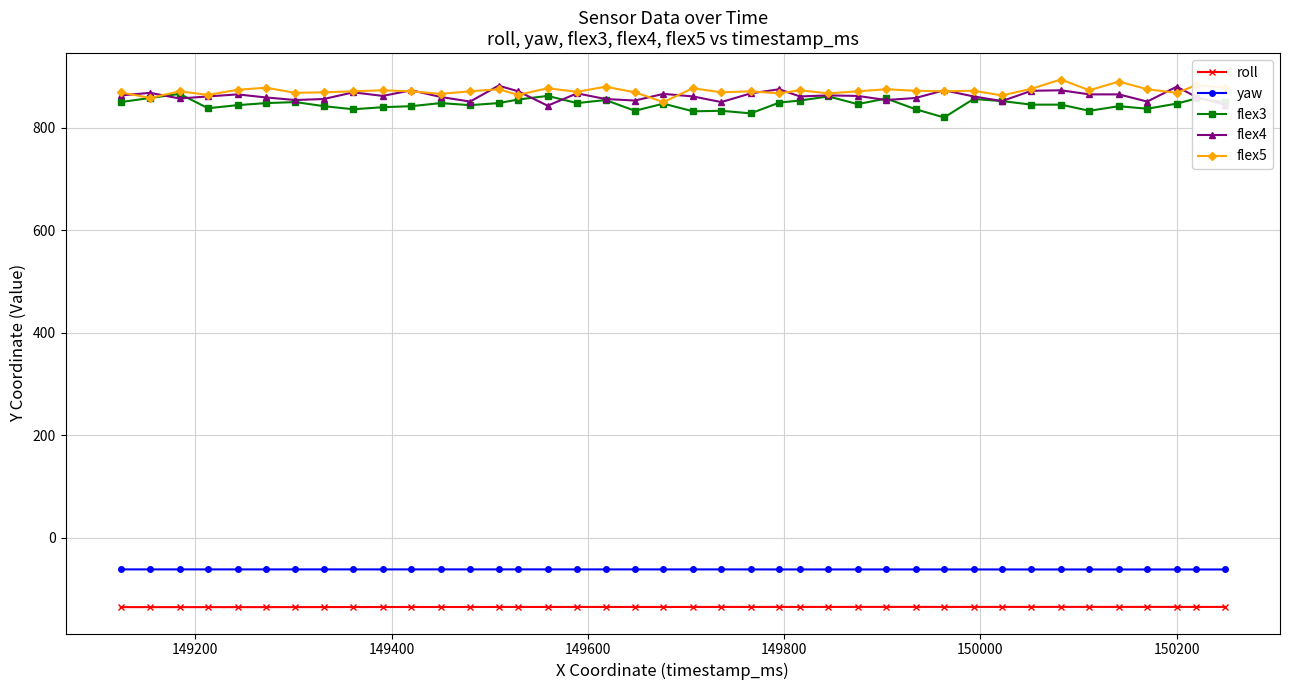

True or false: flex5 has more than 2 interior local peaks.

True